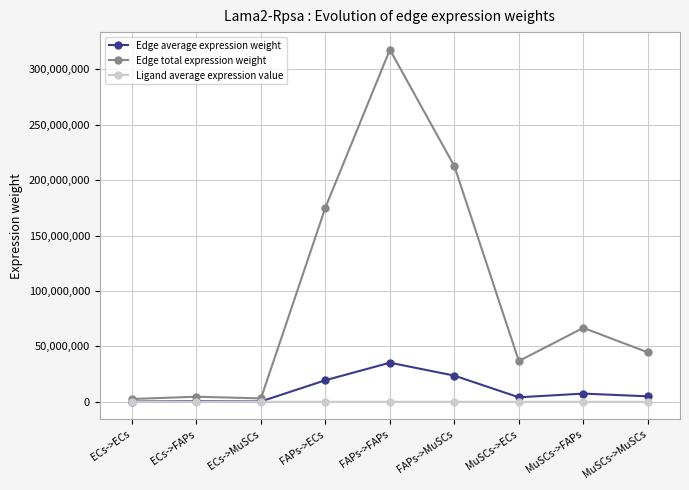

True or false: Edge total expression weight has a value of 66699630.7 at MuSCs->FAPs.

True